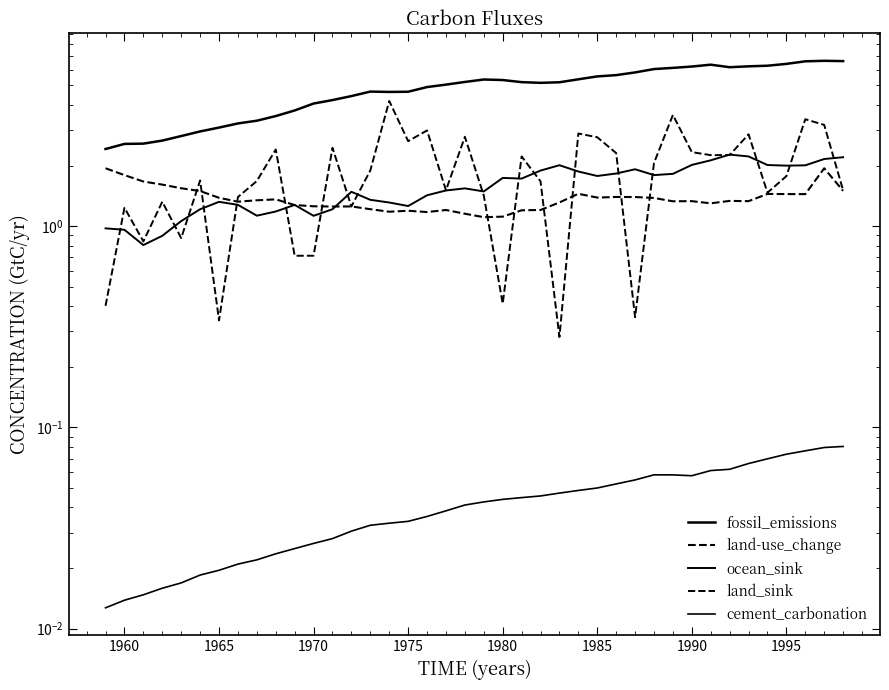

Which has a higher value, 1975 or 1985?

1985